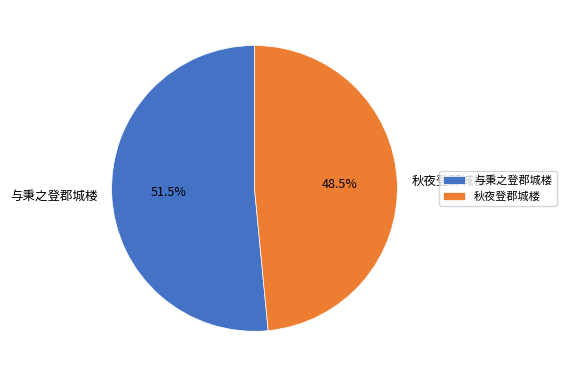

Rank the categories by value from lowest to highest.

秋夜登郡城楼, 与秉之登郡城楼